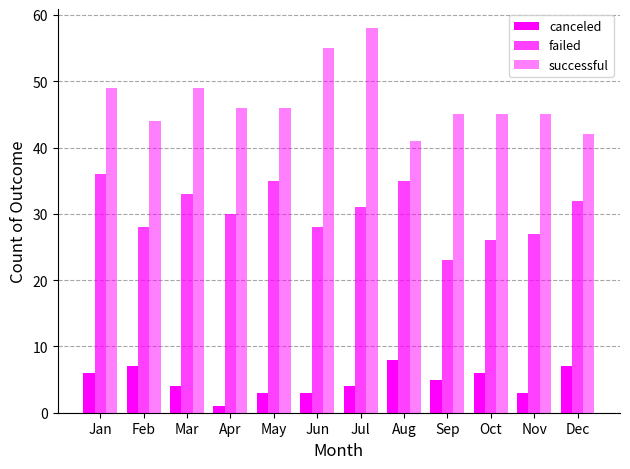

At which category does the chart reach its peak across all series?

Jul